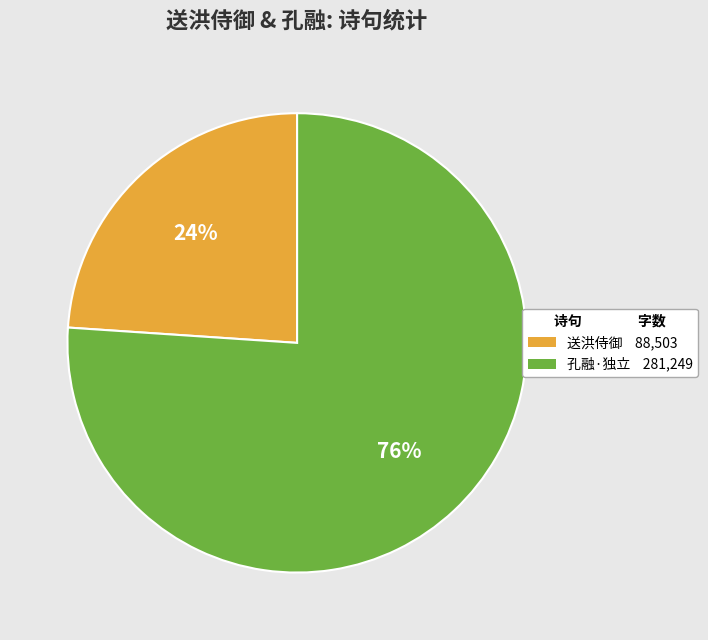

To the nearest percent, what is the average slice percentage?

50%